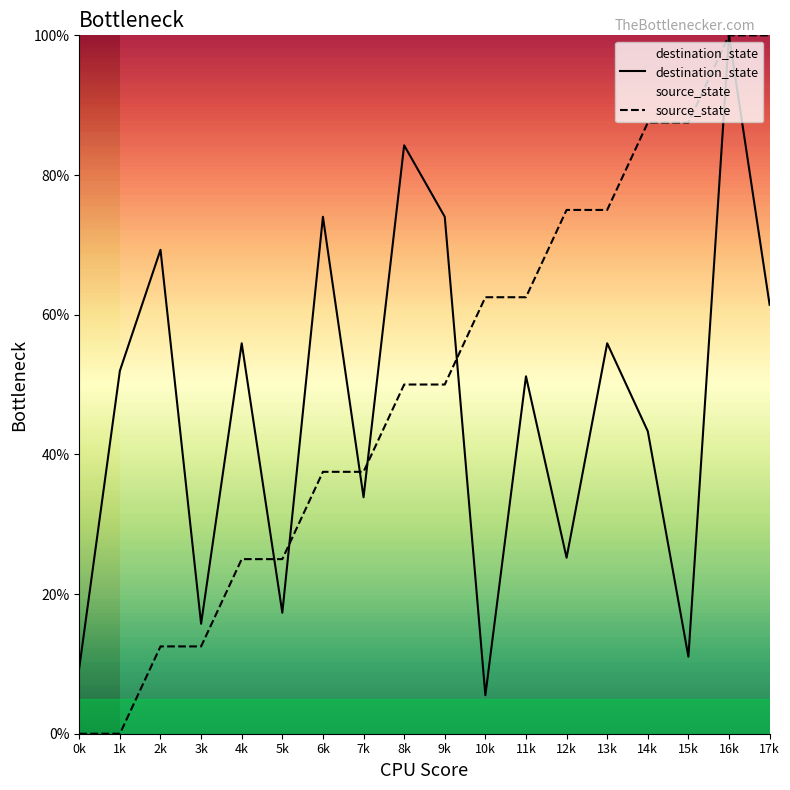

What is the spread (max minus min) of values at 15k?

76.5